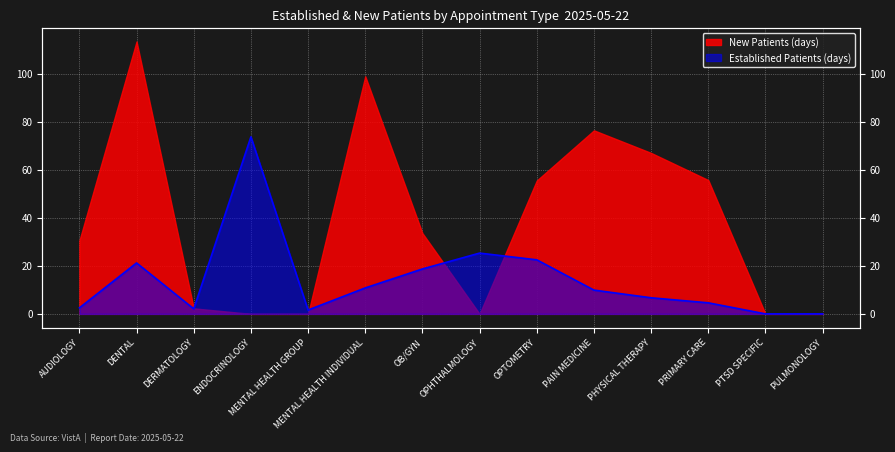

What is the average value?

14.3